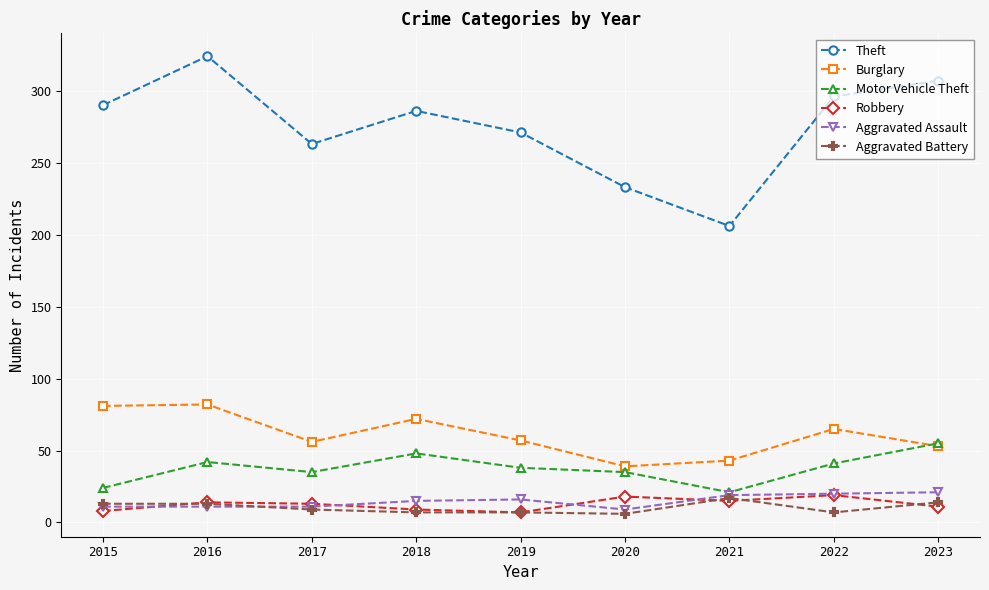

Is it true that Theft equals 157 at 2020?

False